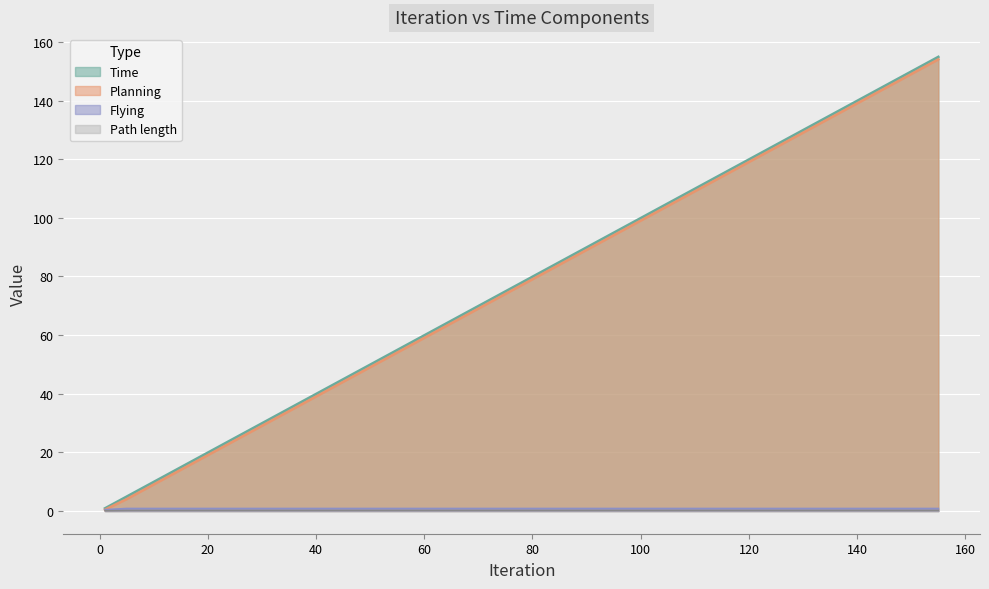

Which series has the largest range (max minus min)?

Time